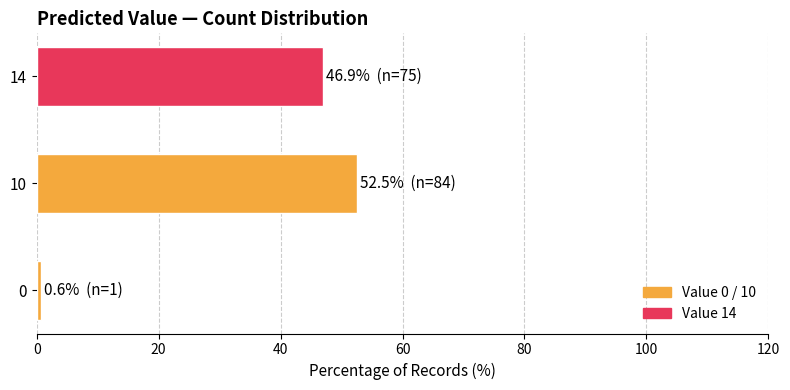

What is the difference between the maximum and minimum values?

51.9